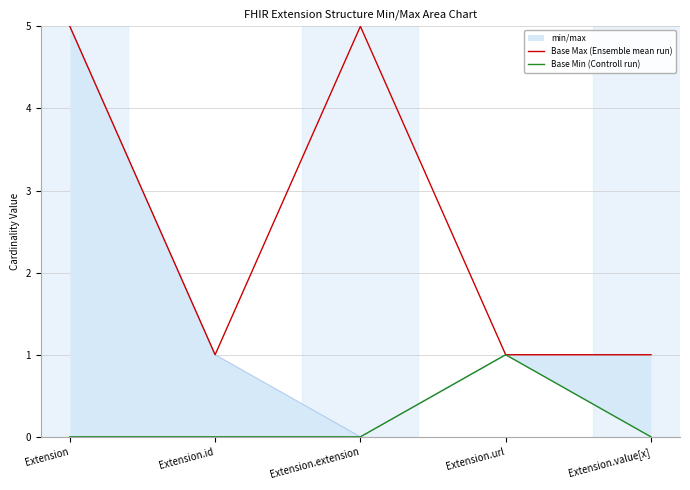

What position from the right is Extension?

5